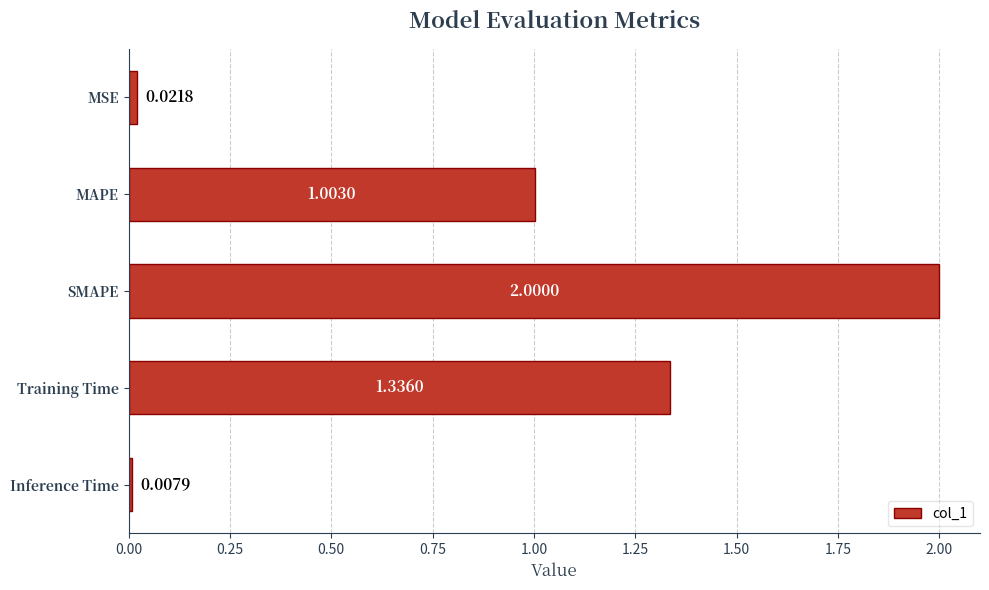

Which category has the lowest value across all series?

Inference Time